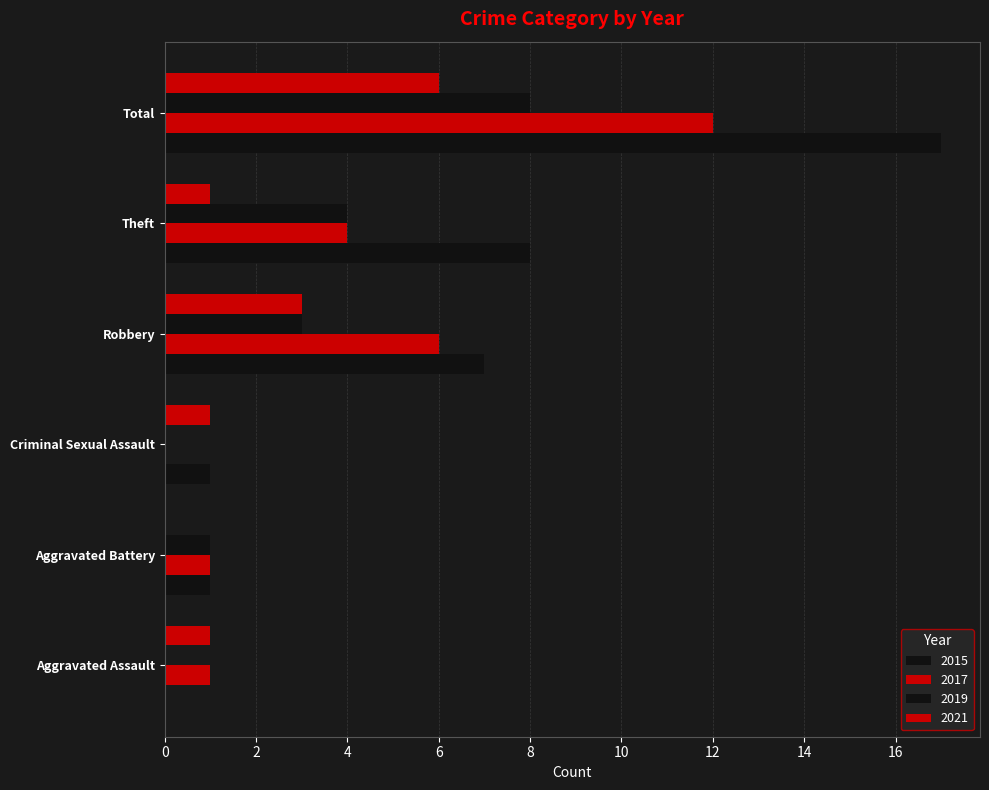

Reading right to left, extract all data points from this chart.

2015: Total=17	Theft=8	Robbery=7	Criminal Sexual Assault=1	Aggravated Battery=1	Aggravated Assault=0
2017: Total=12	Theft=4	Robbery=6	Criminal Sexual Assault=0	Aggravated Battery=1	Aggravated Assault=1
2019: Total=8	Theft=4	Robbery=3	Criminal Sexual Assault=0	Aggravated Battery=1	Aggravated Assault=0
2021: Total=6	Theft=1	Robbery=3	Criminal Sexual Assault=1	Aggravated Battery=0	Aggravated Assault=1